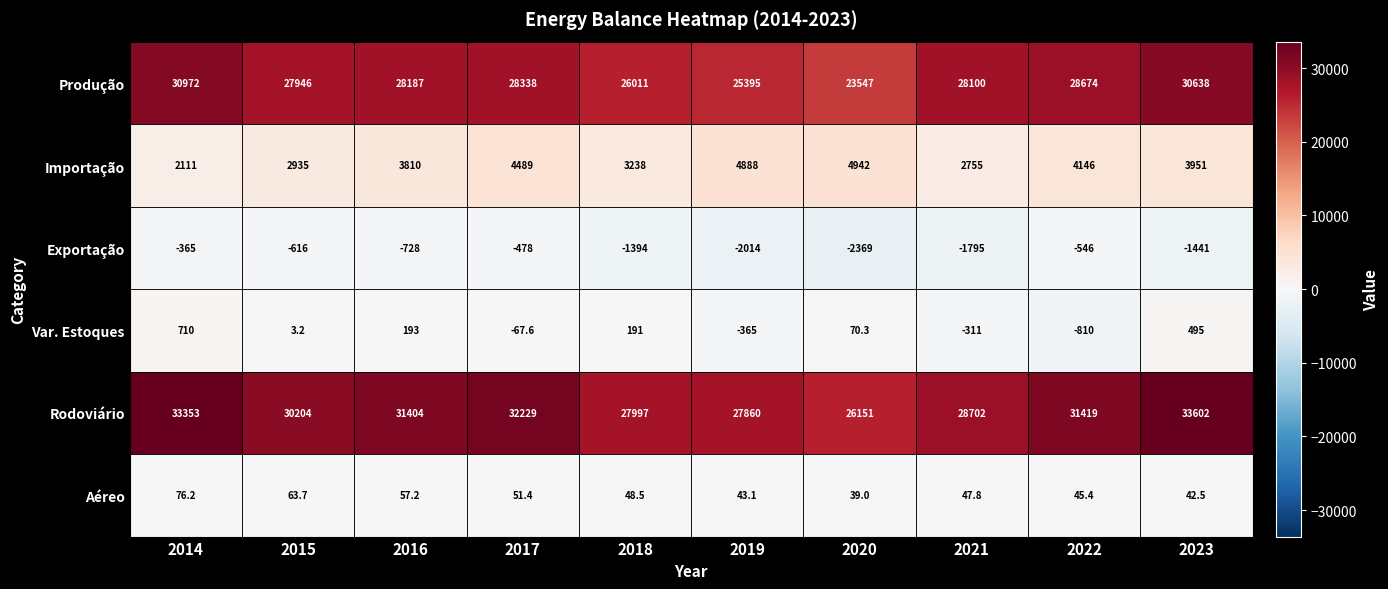

How many negative values does the Var. Estoques series have?

4